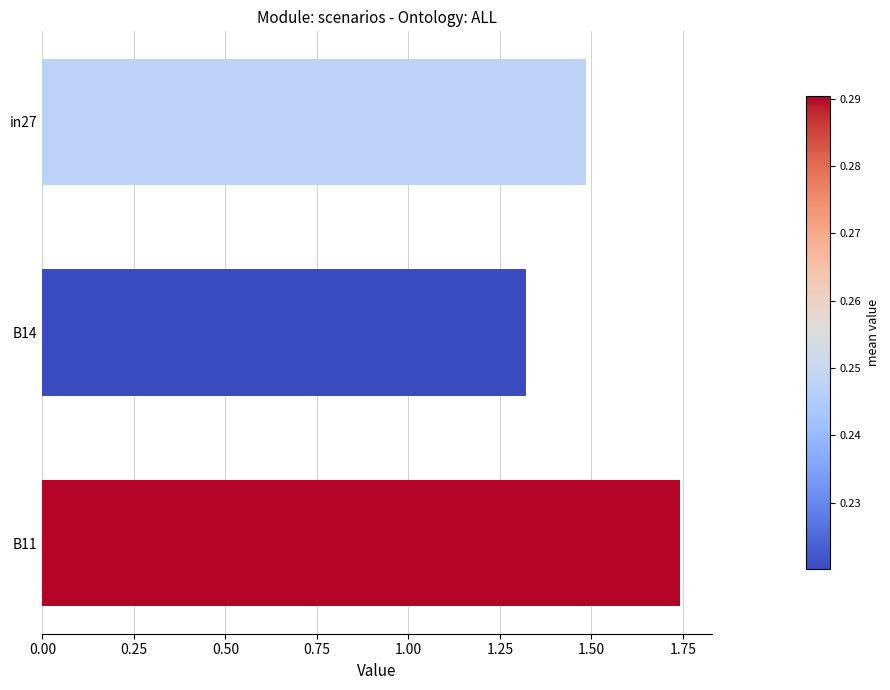

Rank the categories by value from lowest to highest.

B14, in27, B11